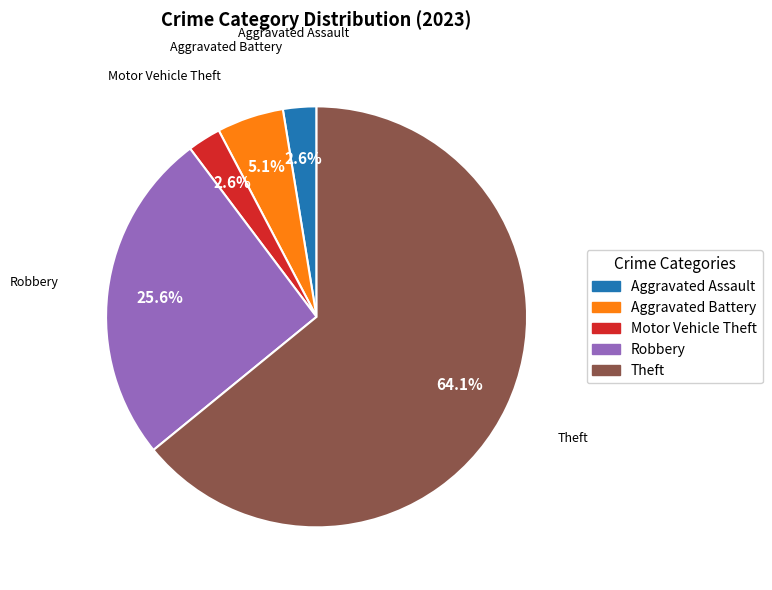

Does any single category account for the majority?

Yes